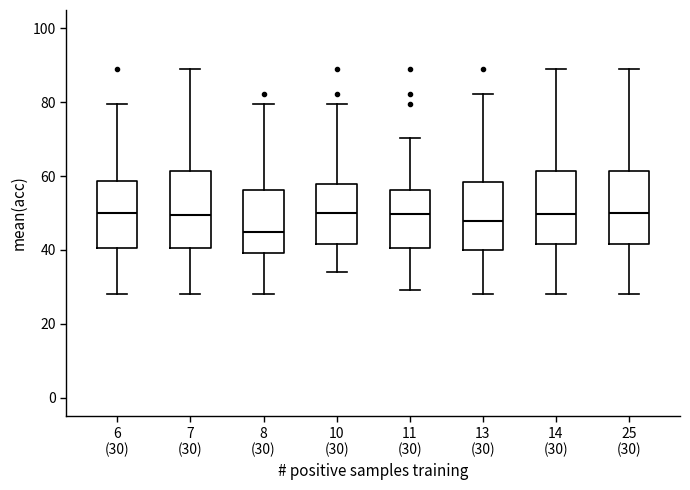

Which box's median line is the lowest?

8 (30)